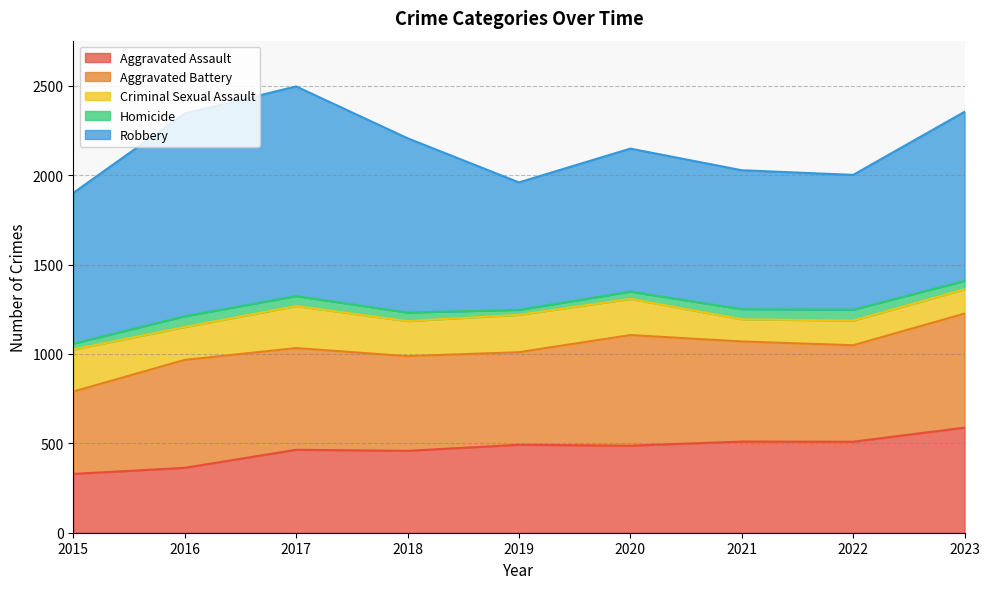

Does the chart display data point markers on the line(s)?

No